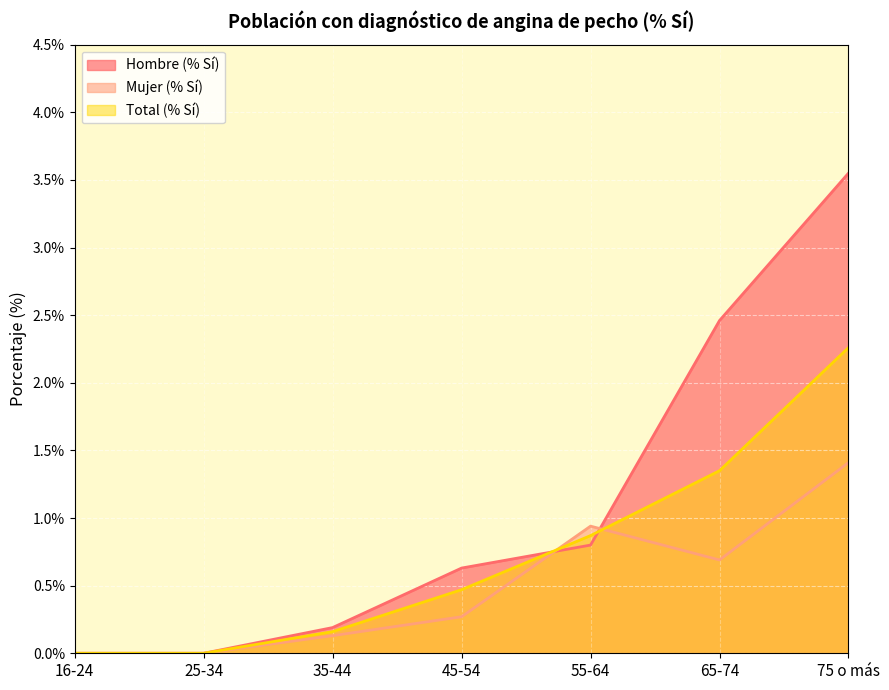

What is the highest value of the Total (% Sí) series?

2.3